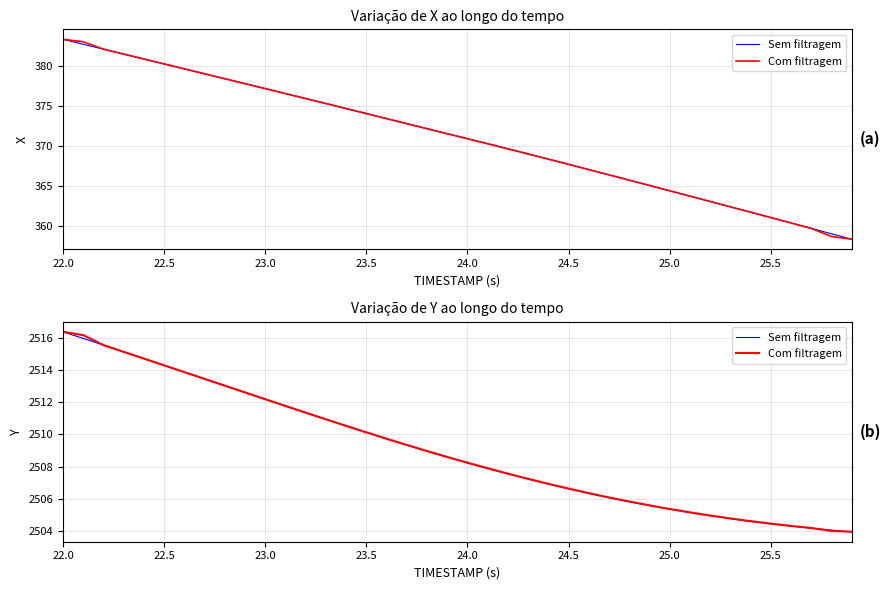

How many categories are shown in the chart?

40